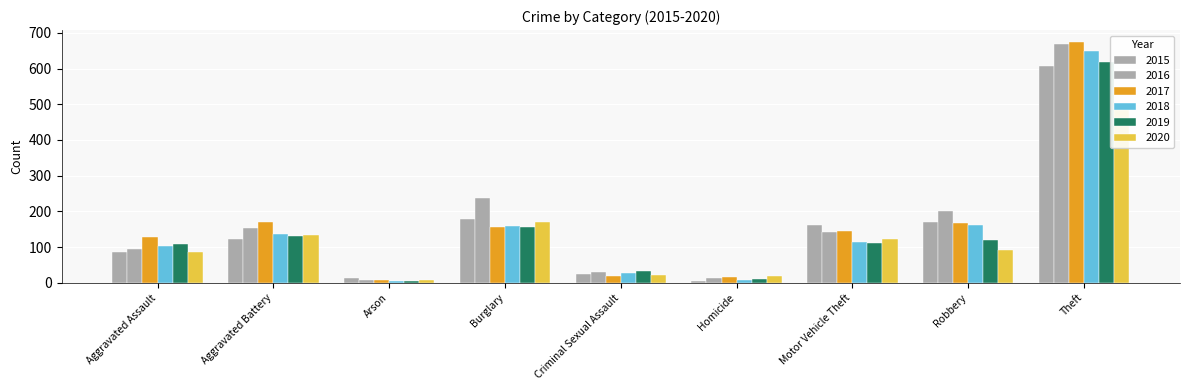

Which series has the largest range (max minus min)?

2017